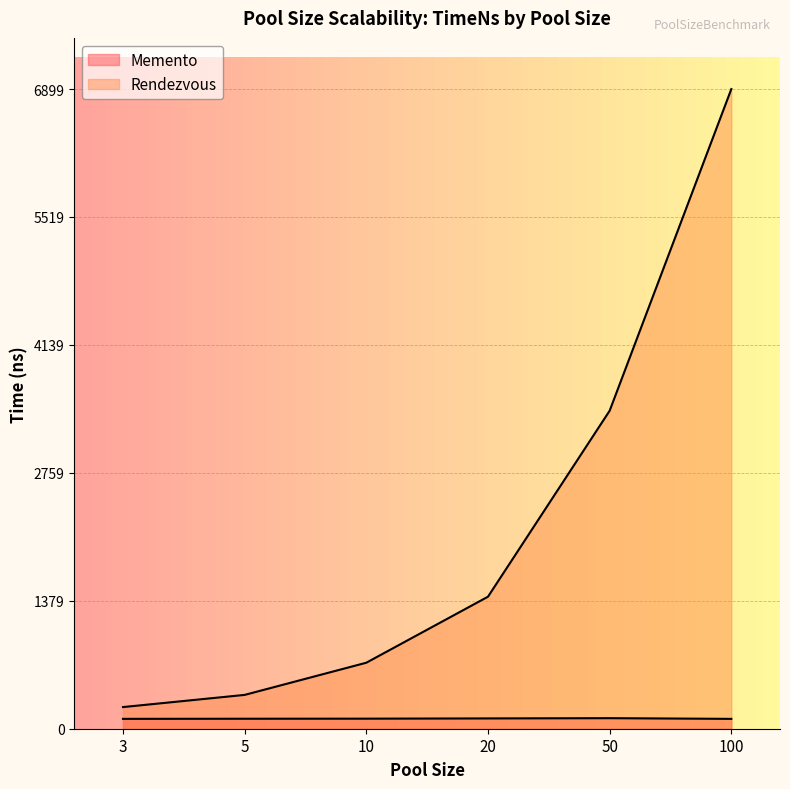

What is the value of the Memento point at the 5th from the left?

113.8